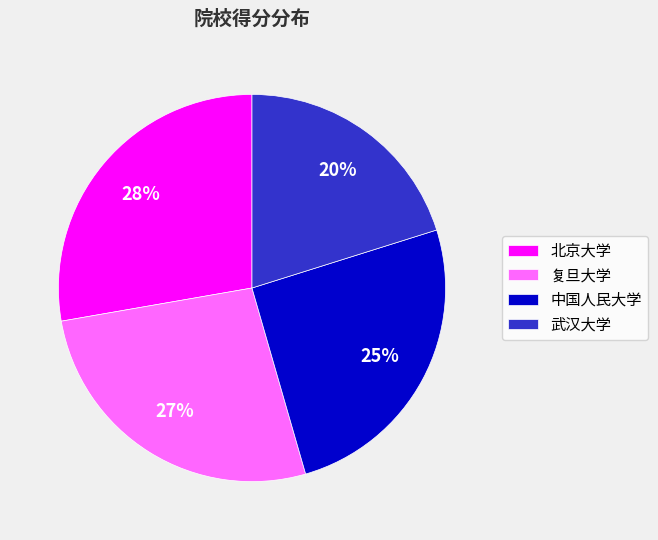

What is the largest slice in the pie chart?

北京大学